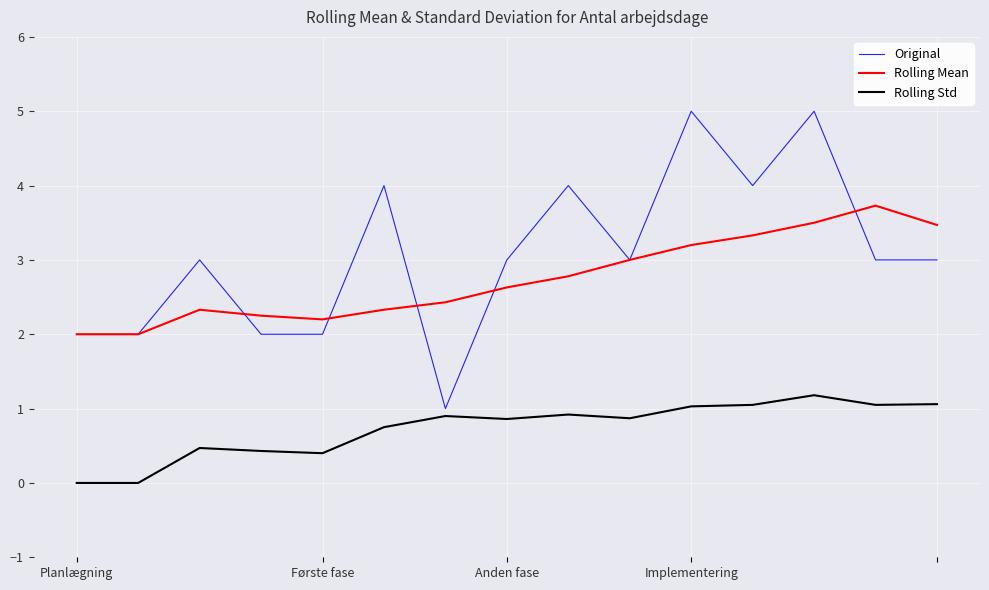

Count the Original values in the range 2 to 4.

12